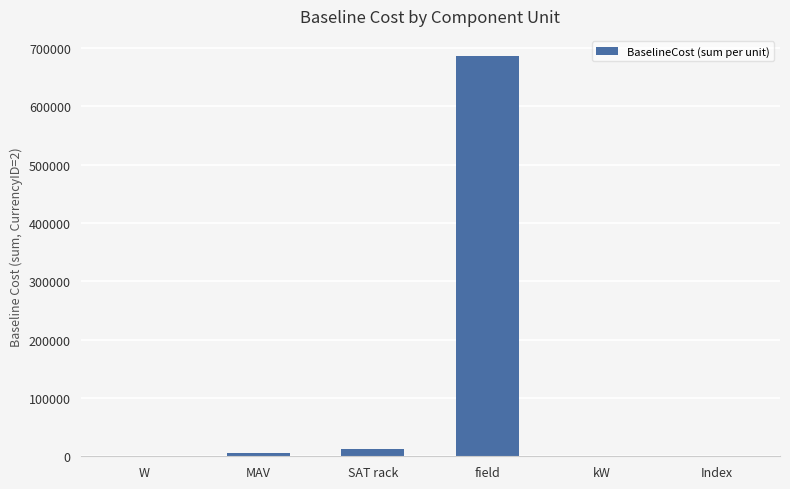

Which category has the highest value across all series?

field